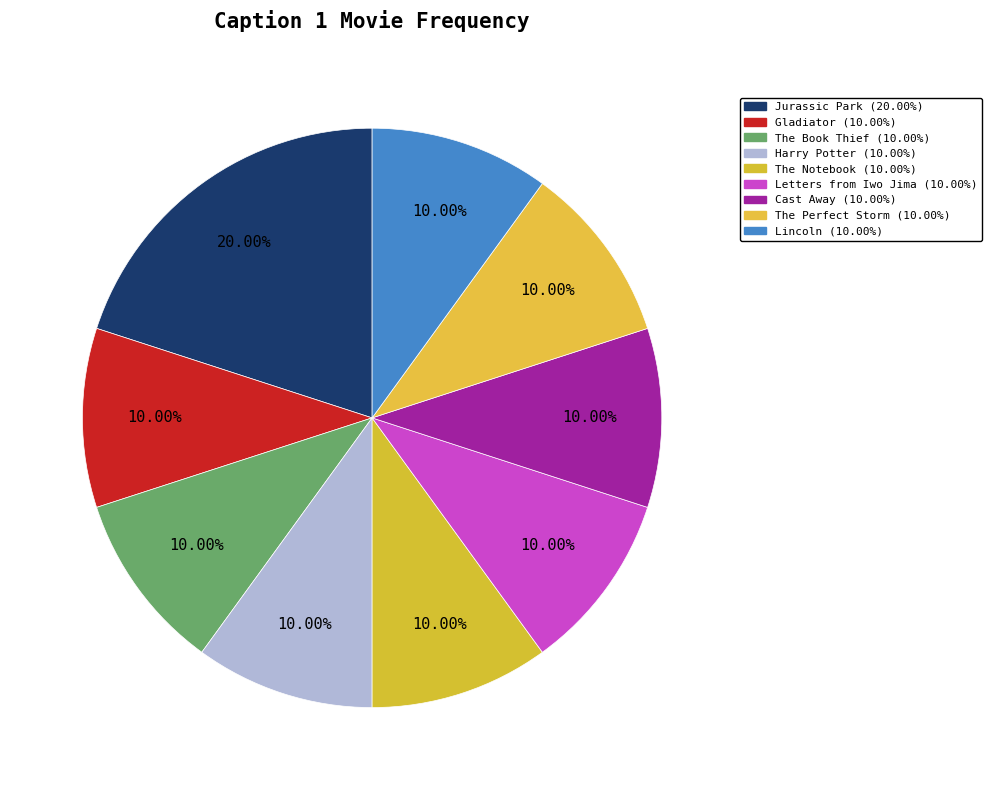

What is the smallest slice in the pie chart?

Gladiator